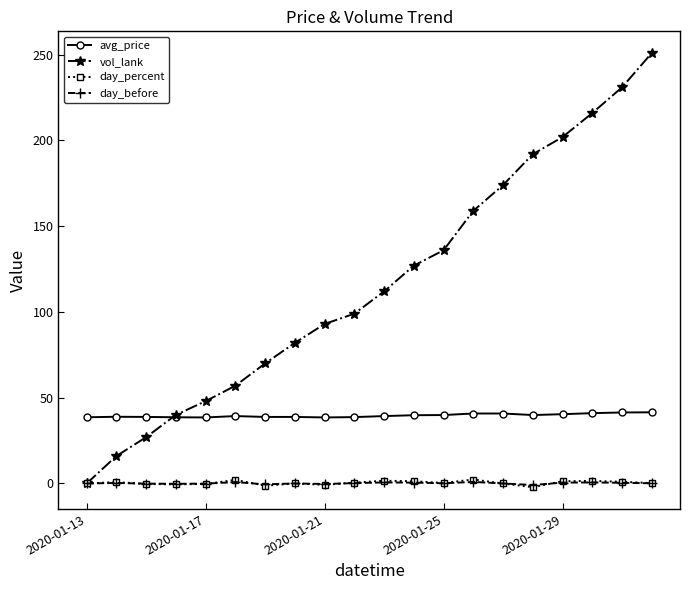

What is the greatest value displayed?

251.0